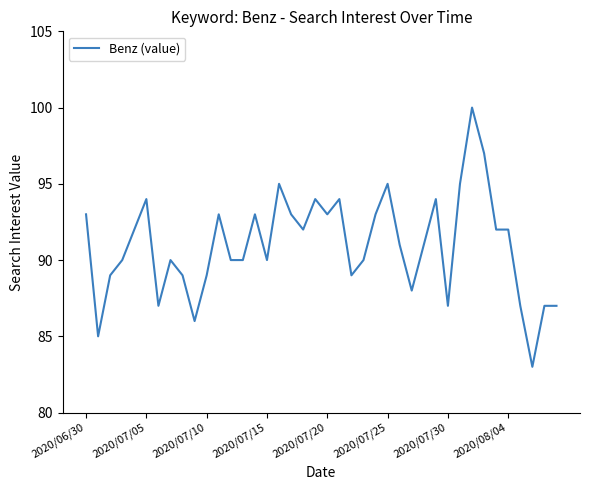

What is the difference between the maximum and minimum values?

17